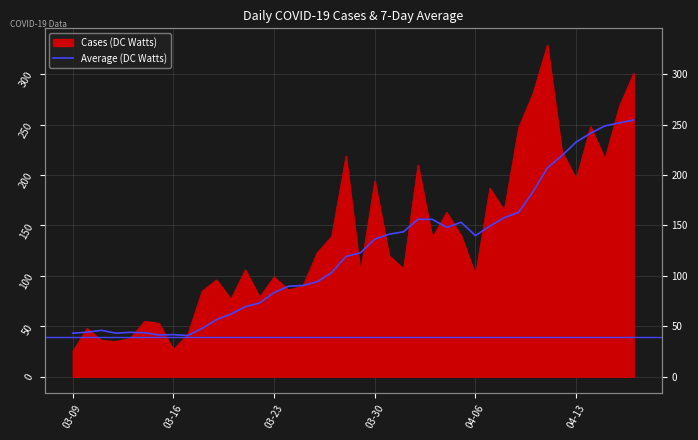

The value at 04-13 is 13.5. True or false?

False